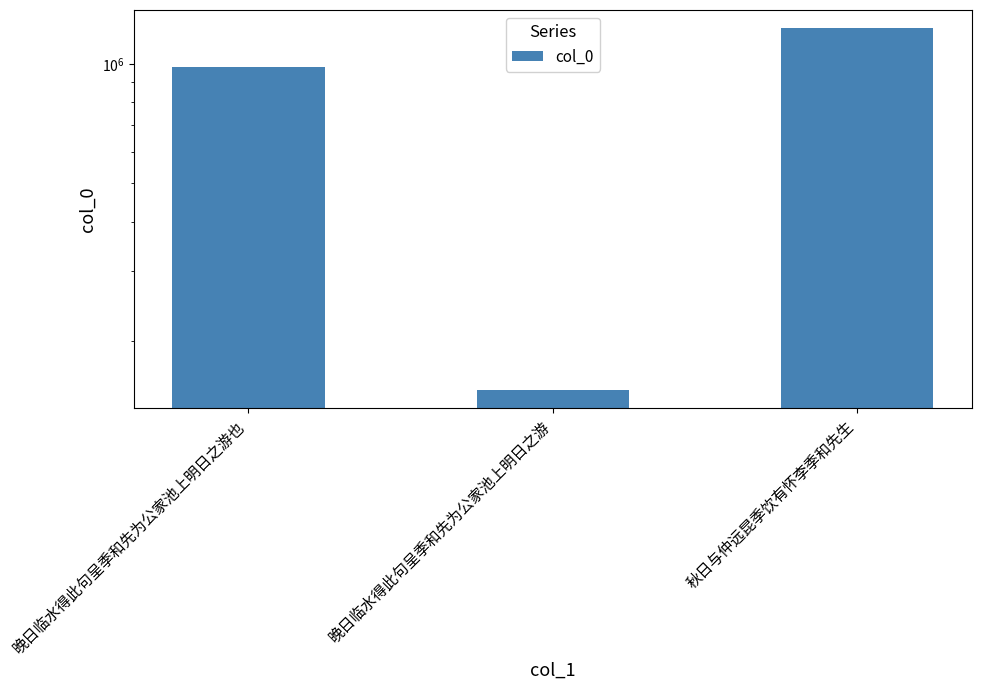

The value at 晚日临水得此句呈季和先为公家池上明日之游也 is 980061. True or false?

True